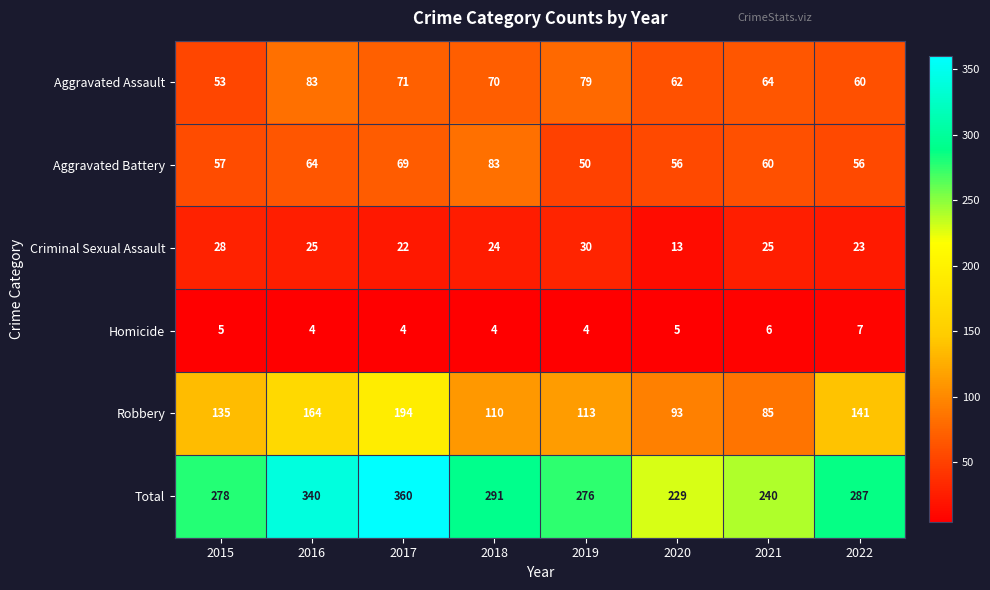

Rank the series at 2017 from lowest to highest value.

Homicide, Criminal Sexual Assault, Aggravated Battery, Aggravated Assault, Robbery, Total